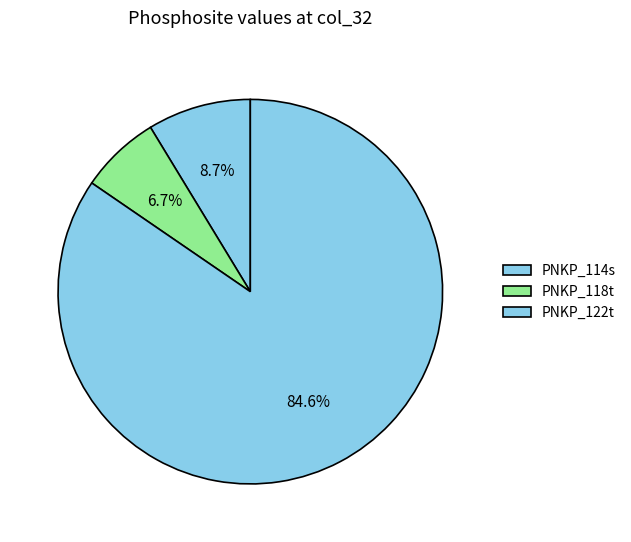

Which has a higher value, PNKP_118t or PNKP_114s?

PNKP_114s